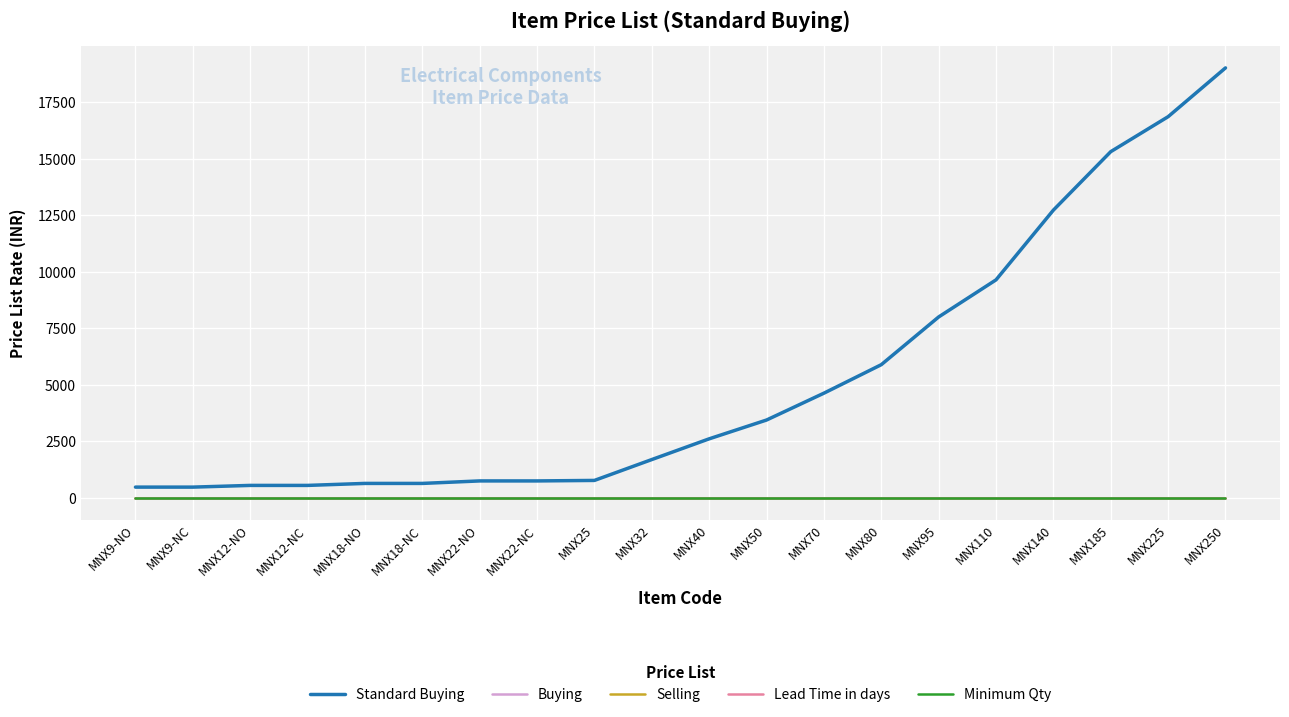

The Buying series shows 1.6 at MNX32. True or false?

False